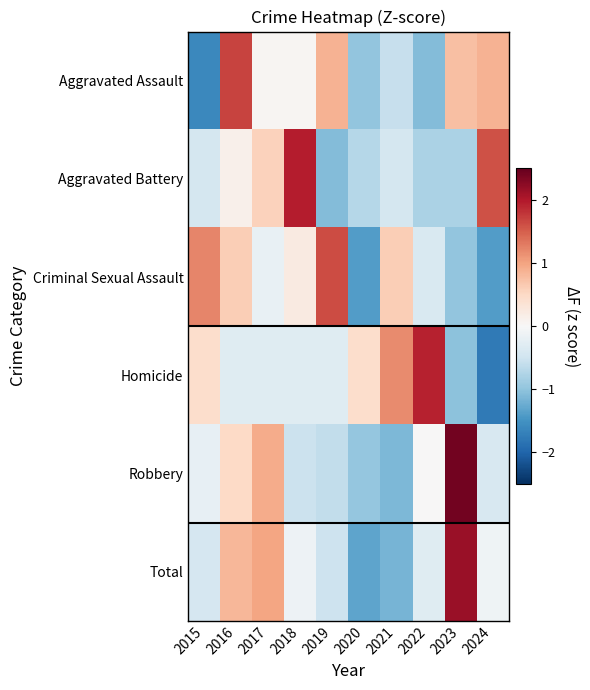

Reading left to right, what are all the values shown in this chart?

Aggravated Assault: 2015=-1.6	2016=1.7	2017=0.0	2018=0.0	2019=0.9	2020=-1.0	2021=-0.6	2022=-1.1	2023=0.8	2024=0.9
Aggravated Battery: 2015=-0.4	2016=0.1	2017=0.6	2018=2.0	2019=-1.1	2020=-0.7	2021=-0.4	2022=-0.8	2023=-0.8	2024=1.6
Criminal Sexual Assault: 2015=1.2	2016=0.6	2017=-0.2	2018=0.2	2019=1.6	2020=-1.4	2021=0.6	2022=-0.4	2023=-1.0	2024=-1.4
Homicide: 2015=0.4	2016=-0.3	2017=-0.3	2018=-0.3	2019=-0.3	2020=0.4	2021=1.2	2022=1.9	2023=-1.0	2024=-1.8
Robbery: 2015=-0.2	2016=0.5	2017=0.9	2018=-0.5	2019=-0.6	2020=-1.0	2021=-1.1	2022=0.0	2023=2.4	2024=-0.4
Total: 2015=-0.4	2016=0.8	2017=1.0	2018=-0.1	2019=-0.5	2020=-1.3	2021=-1.2	2022=-0.3	2023=2.2	2024=-0.1